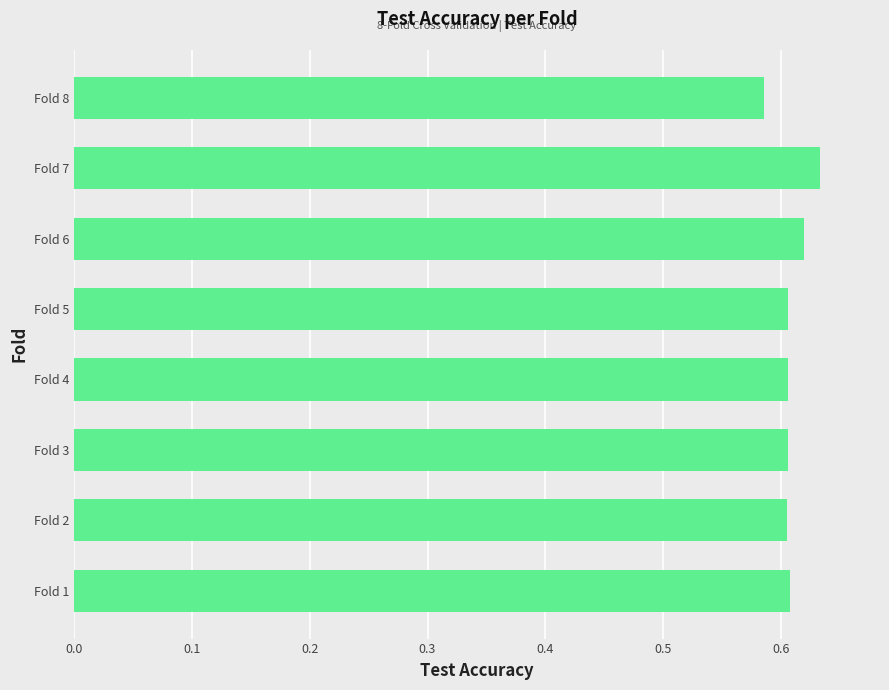

Which category has the highest value across all series?

Fold 7